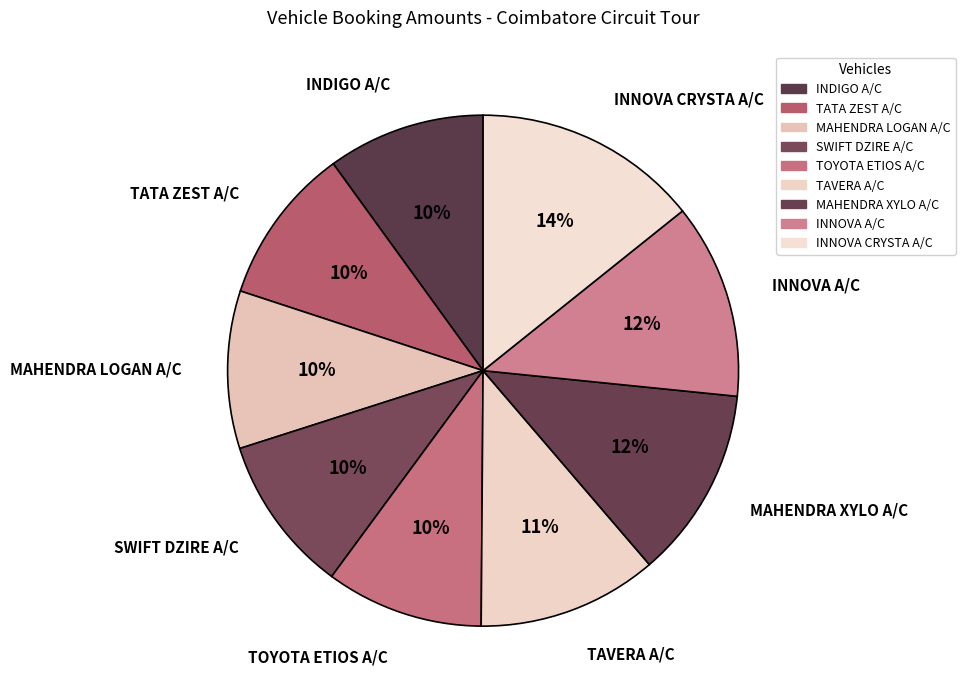

What portion of the pie excludes SWIFT DZIRE A/C?

90.0%